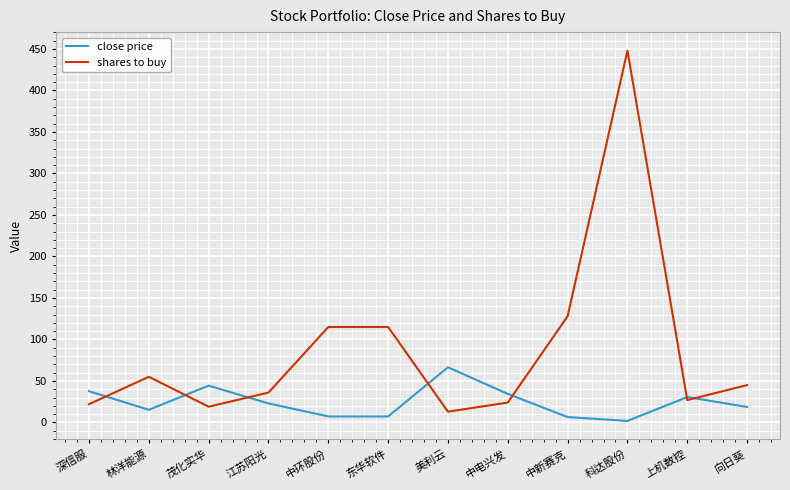

Rank the series by their average value, from lowest to highest.

close price, shares to buy